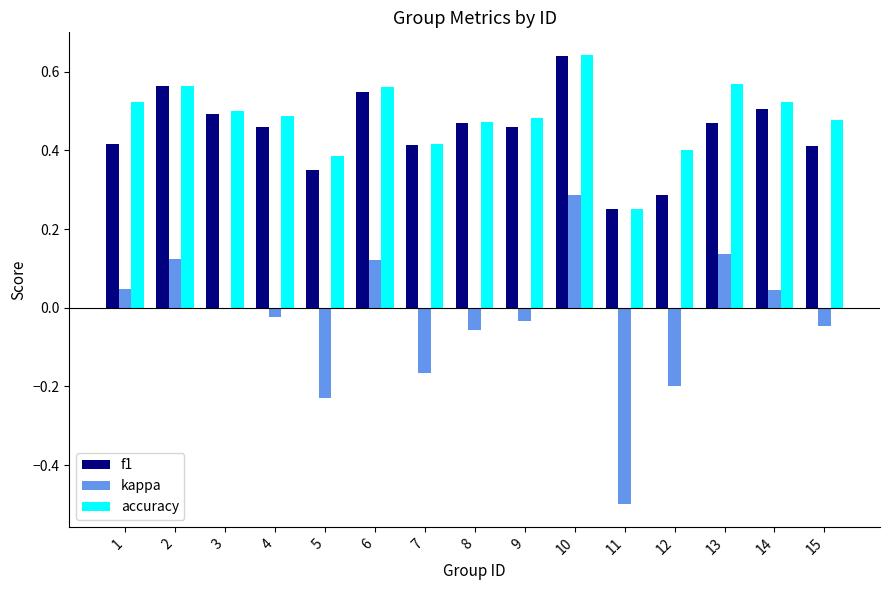

The value of kappa at 11 is -0.5. True or false?

True